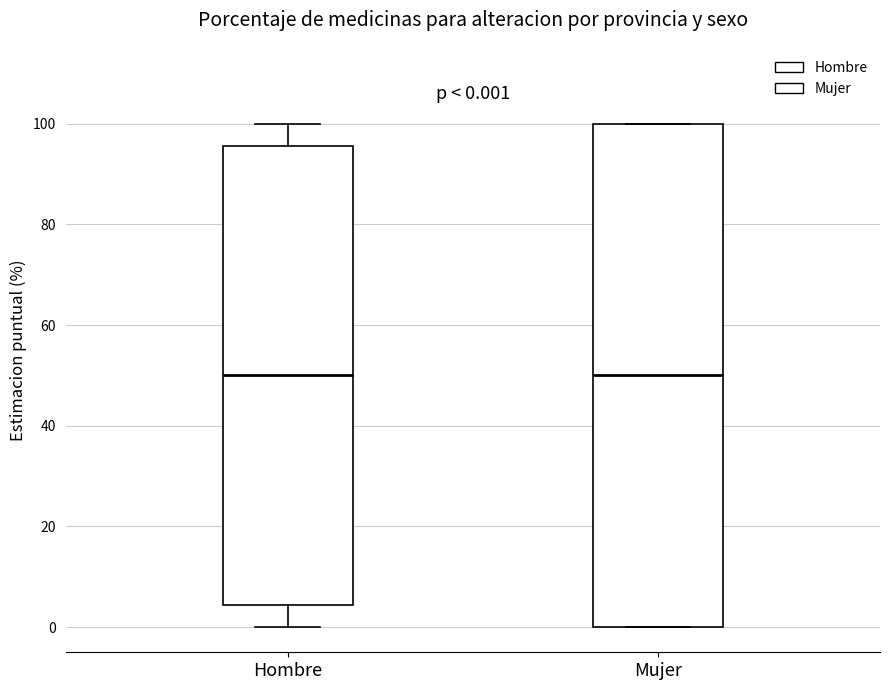

Which box is the tallest, from its lower edge to its upper edge?

Mujer